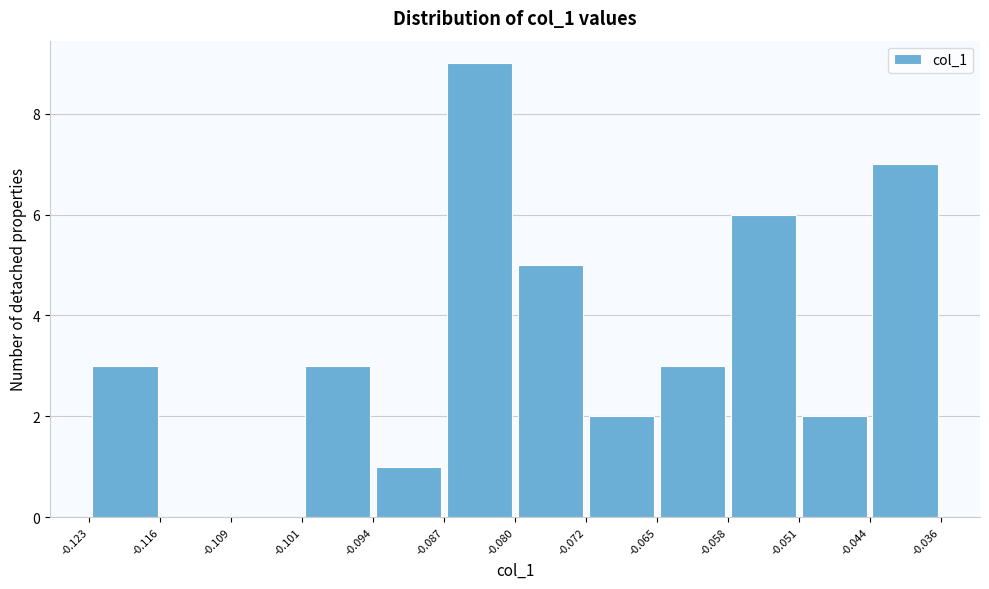

Reading left to right, transcribe this chart: for each bar, give the range it covers on the x-axis and its height. The values are not printed on the chart, so give them approximately, as read against the axis.

-0.123 to -0.116: 3
-0.116 to -0.109: 0
-0.109 to -0.101: 0
-0.101 to -0.094: 3
-0.094 to -0.087: 1
-0.087 to -0.080: 9
-0.080 to -0.072: 5
-0.072 to -0.065: 2
-0.065 to -0.058: 3
-0.058 to -0.051: 6
-0.051 to -0.044: 2
-0.044 to -0.036: 7